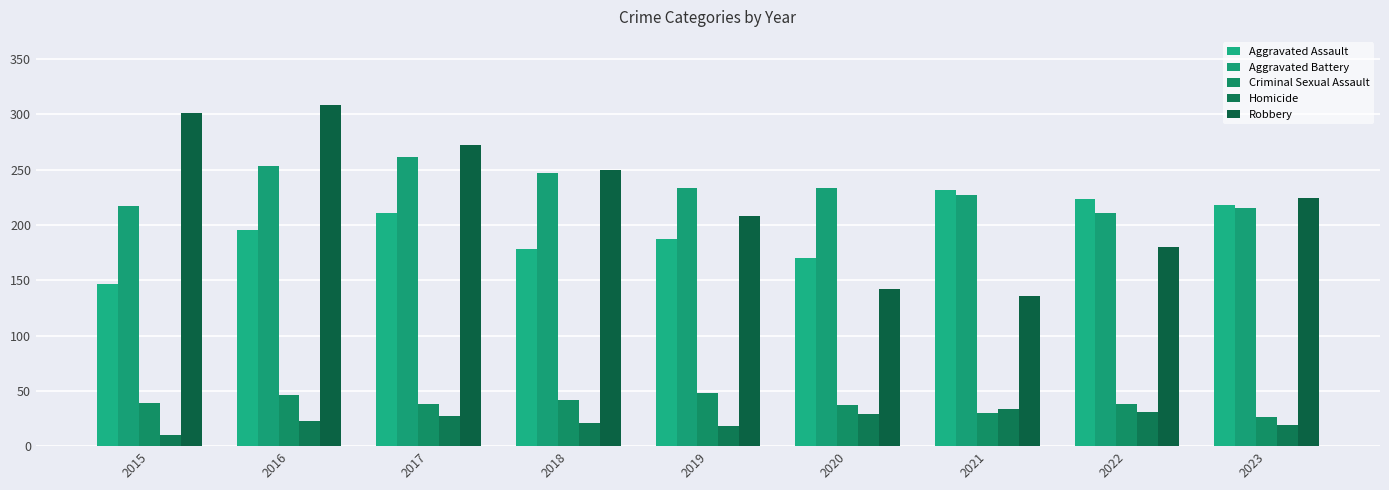

What is the difference between the Robbery values at 2016 and 2023?

84